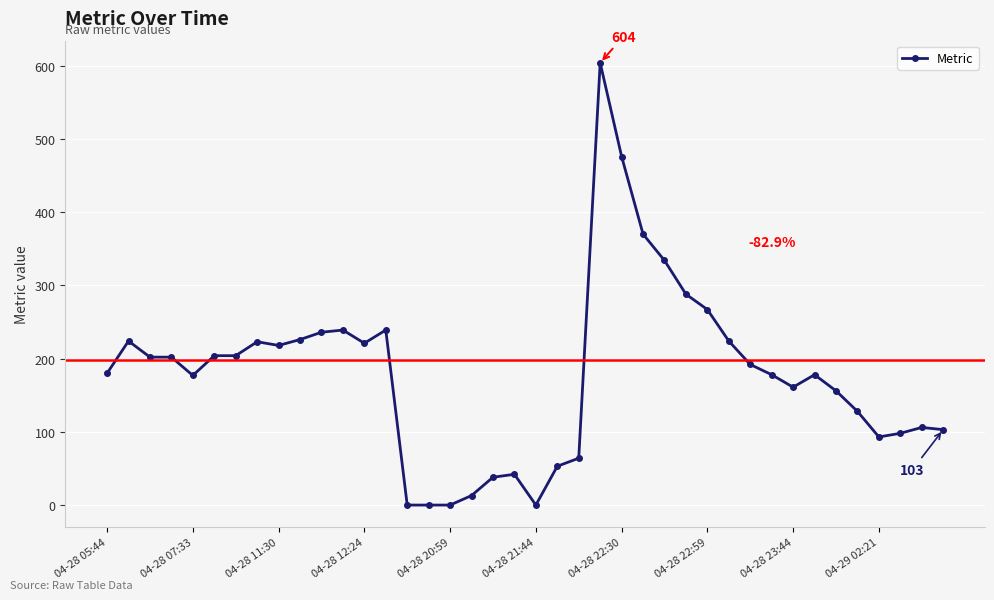

How many lines are shown in the chart?

1